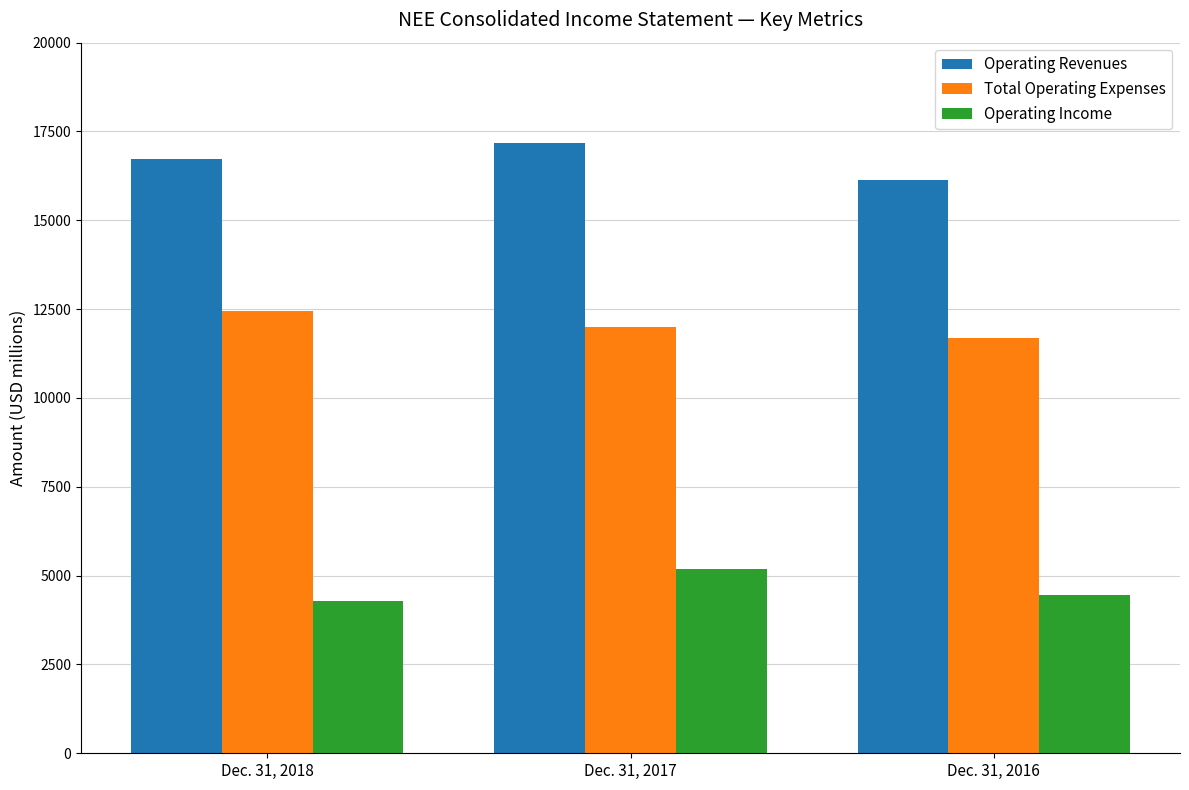

What is the sum of all Total Operating Expenses values?

36126